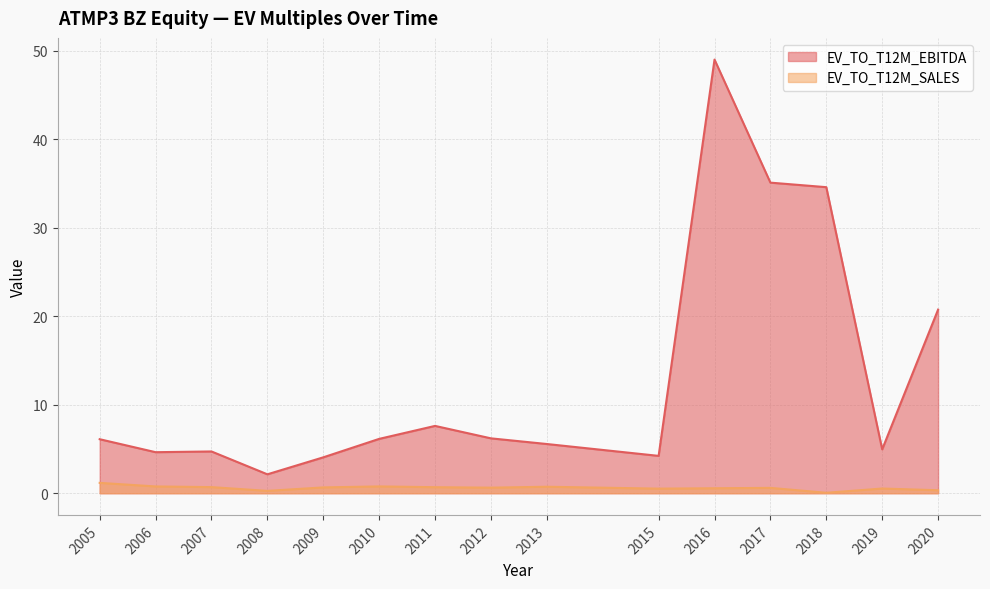

In EV_TO_T12M_SALES, how many points are higher than both neighbors (excluding endpoints)?

4